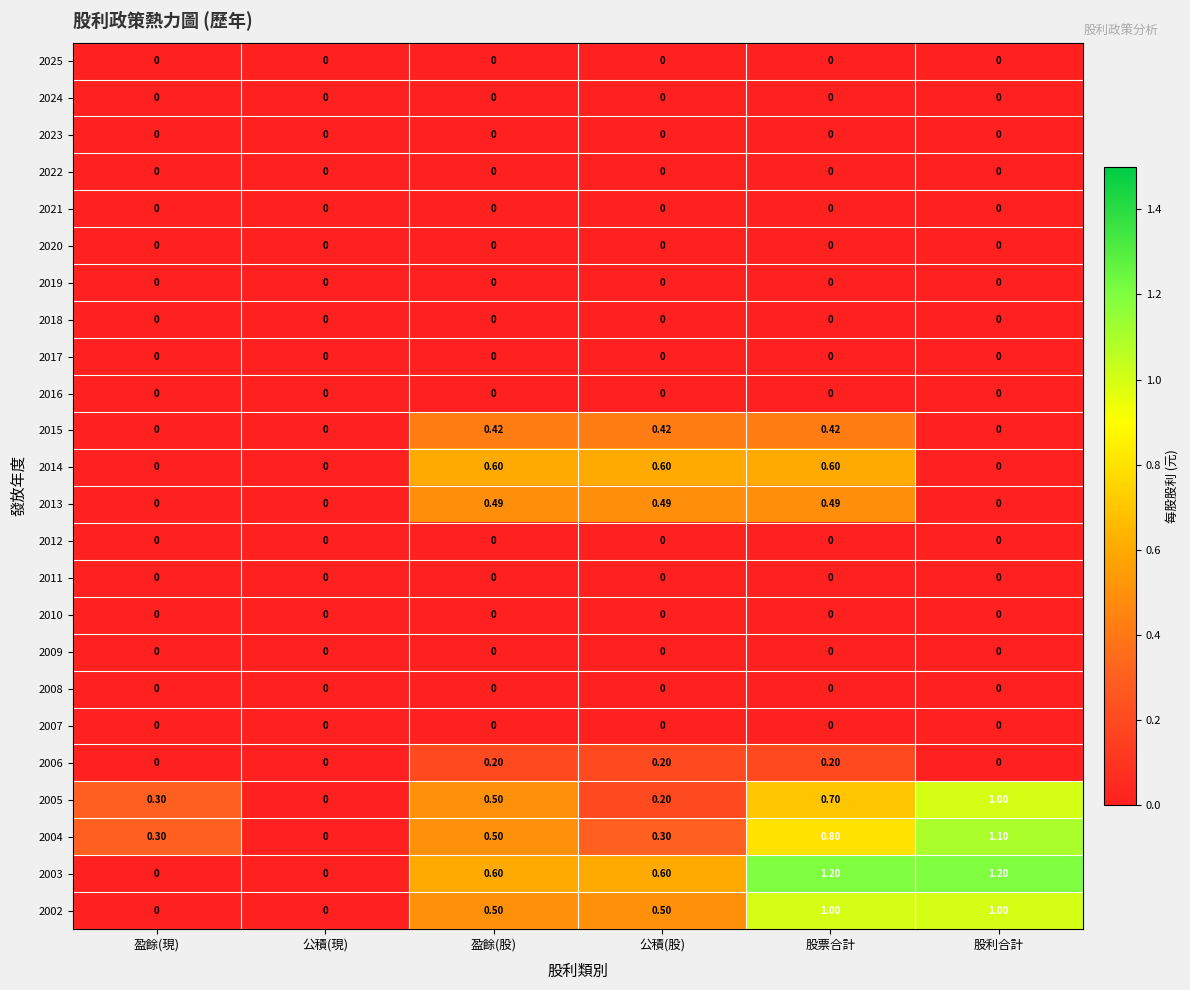

How many data points does each series have?

6